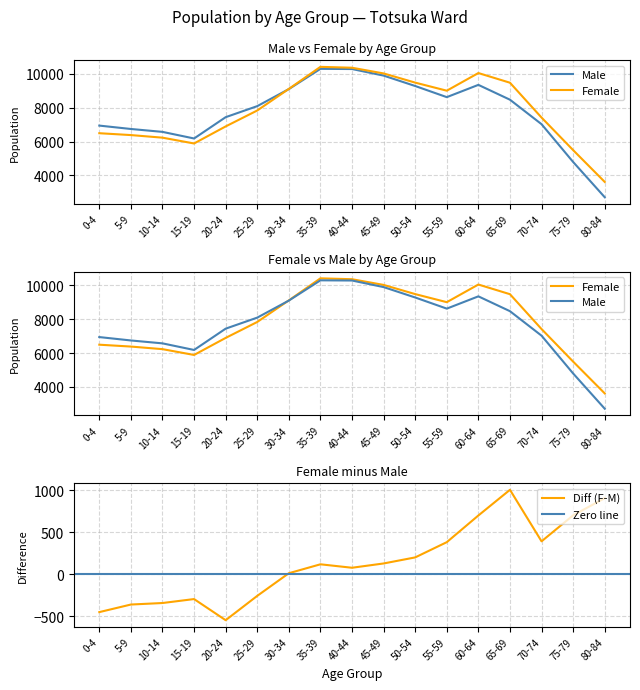

How many interior local valleys does the Female series have?

2